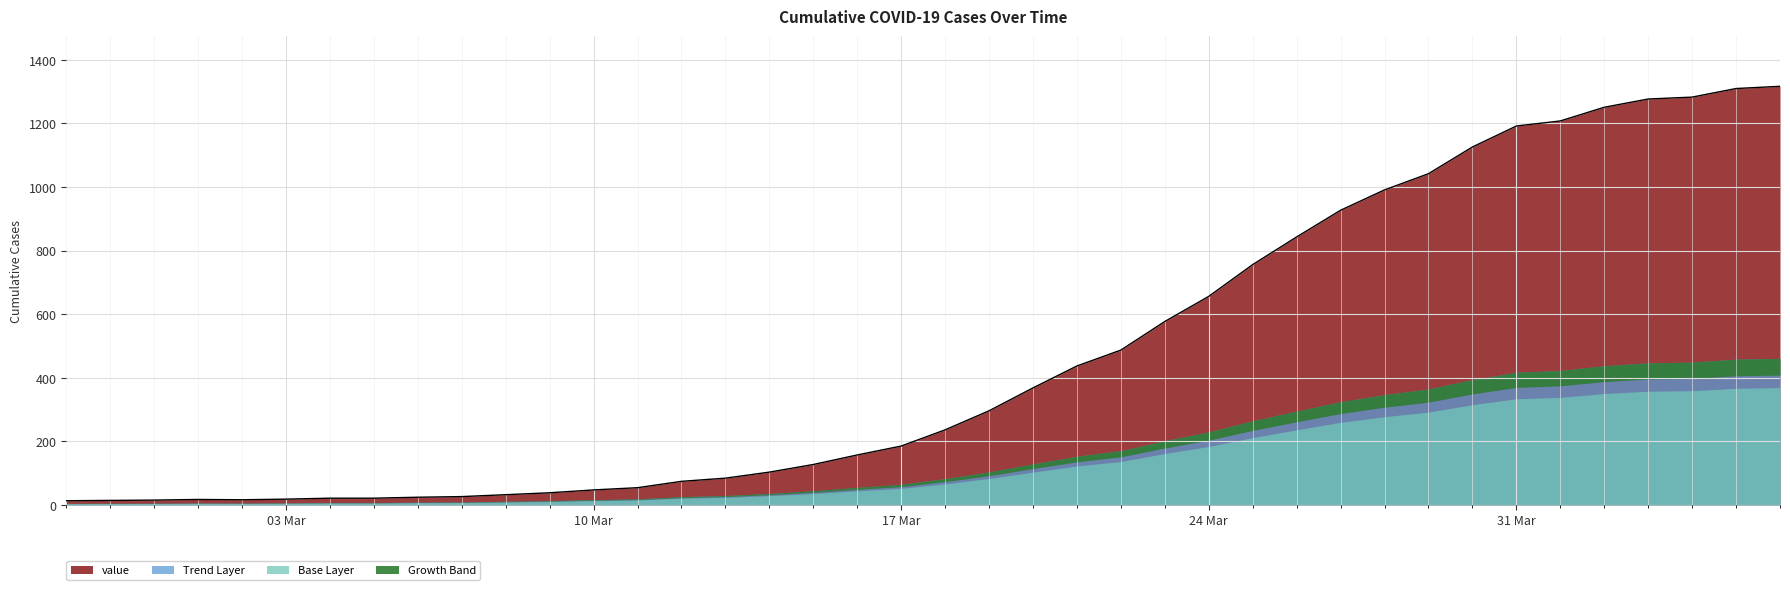

What is the label of the 8th point from the right?

2020-03-30